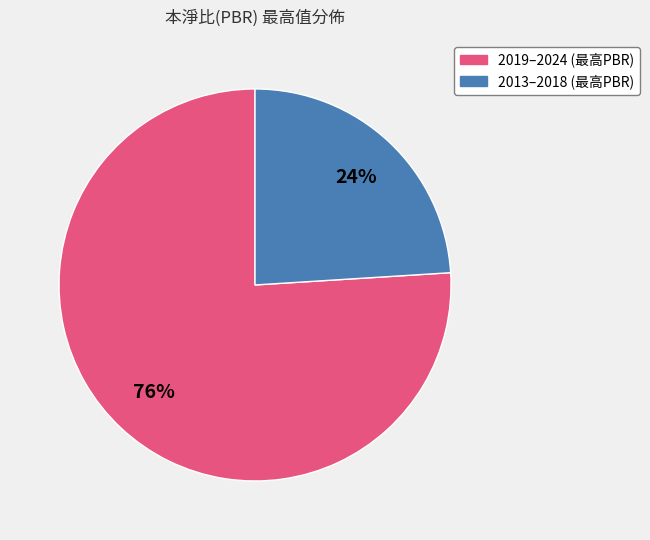

How many slices are in this pie chart?

2